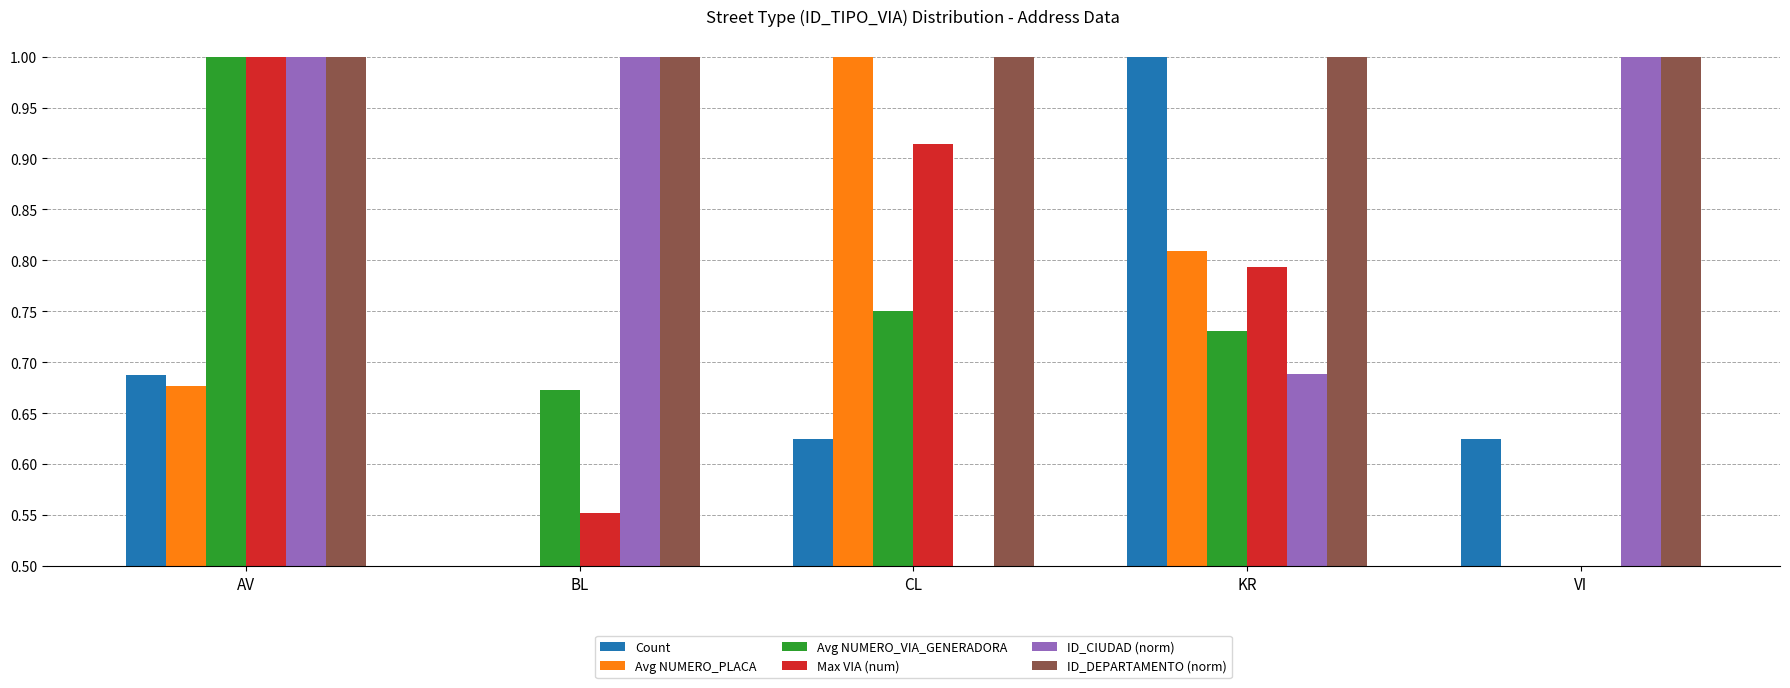

What is the difference between the highest and lowest values at VI?

0.5